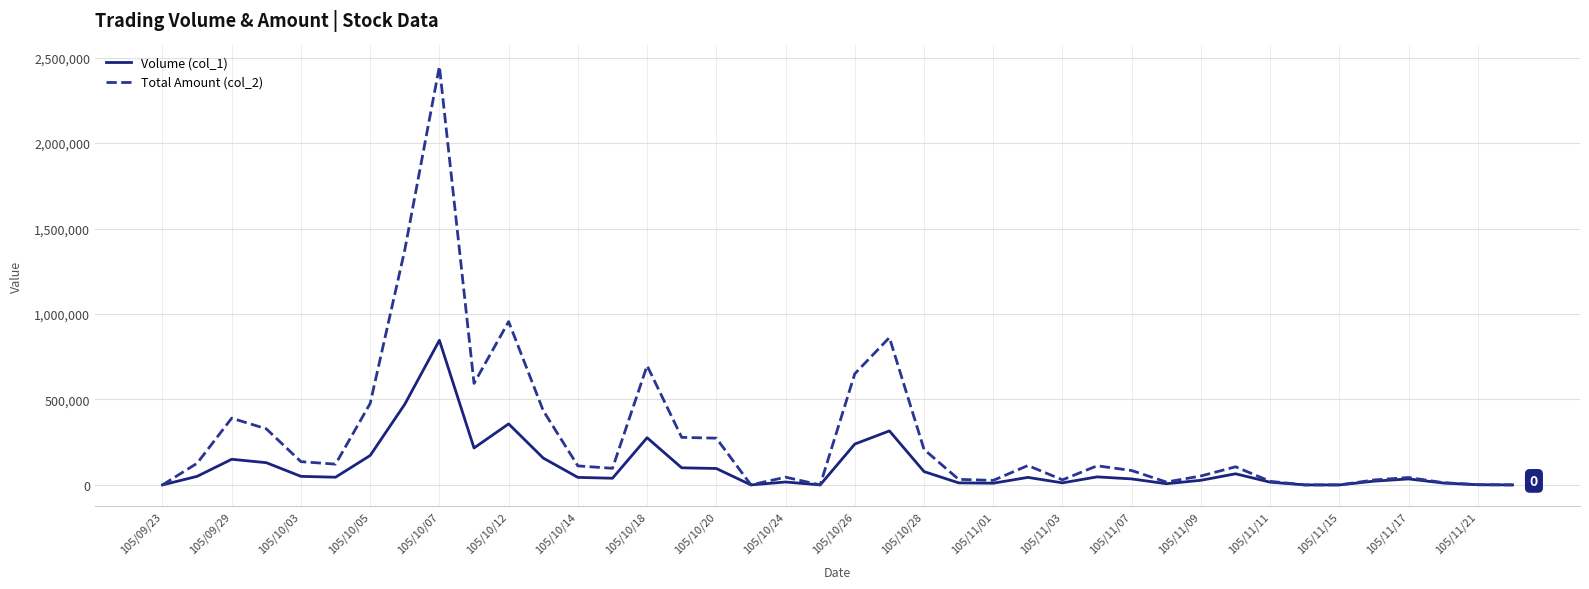

In Total Amount (col_2), how many points are higher than both neighbors (excluding endpoints)?

10